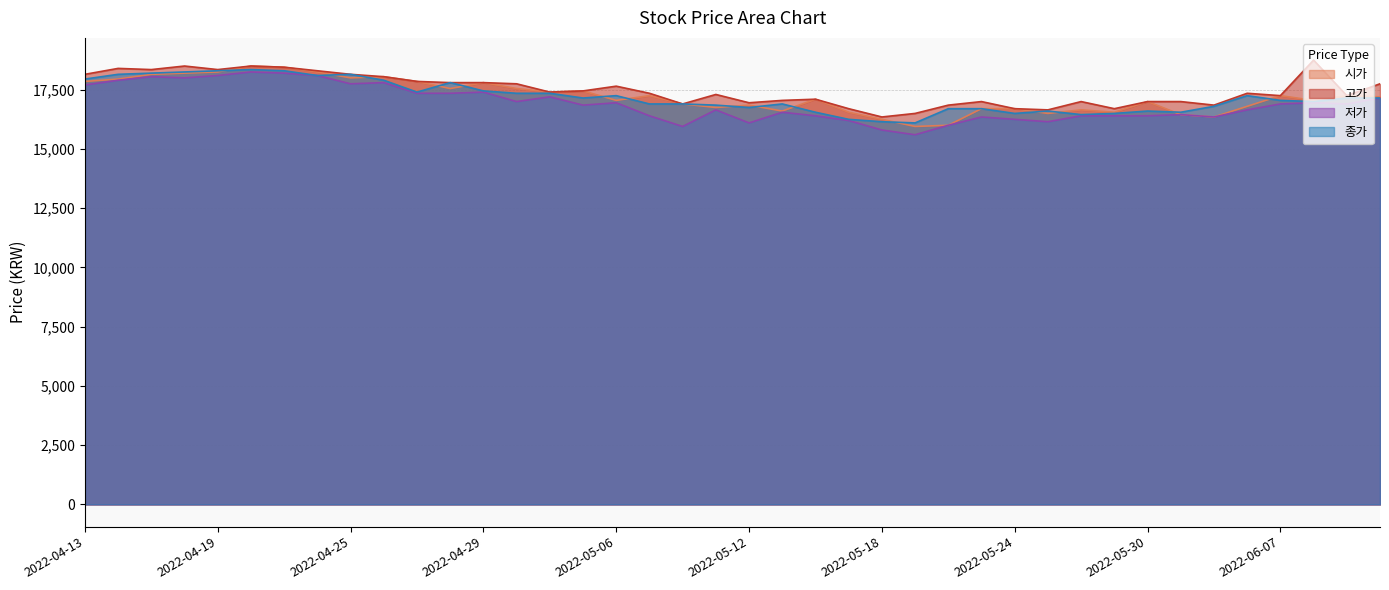

How many lines are shown in the chart?

4